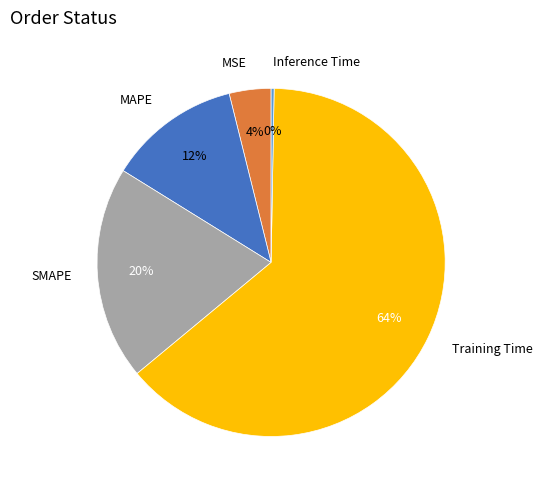

To the nearest percent, what percentage of the pie is SMAPE?

20%